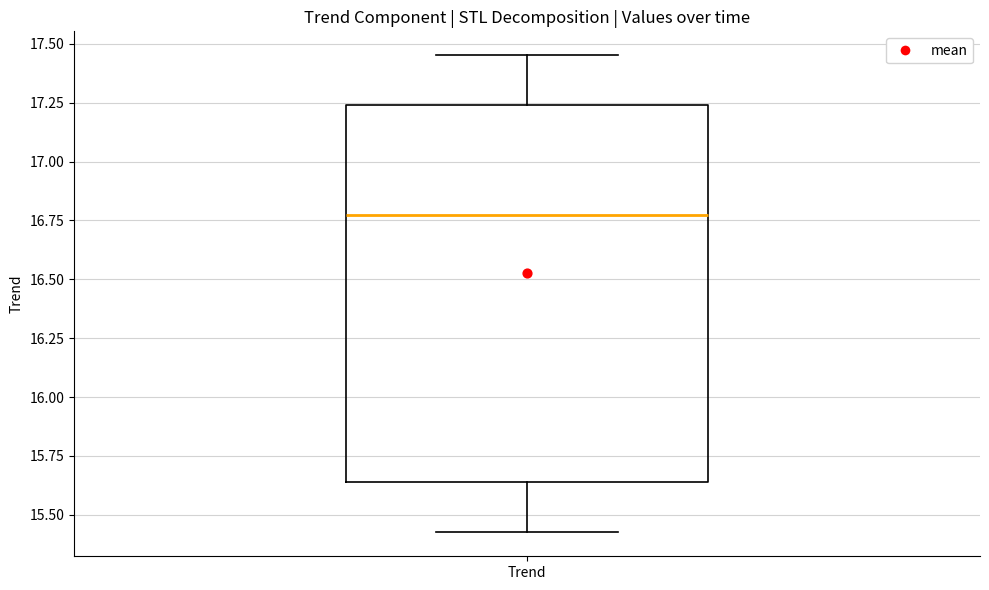

Read this box plot against the y-axis: the position of the median line, the range covered by the box, and the ends of both whiskers. The values are not printed on the chart, so give them approximately, as read against the axis.

median 16.75, box 15.65 to 17.25, whiskers 15.45 to 17.45